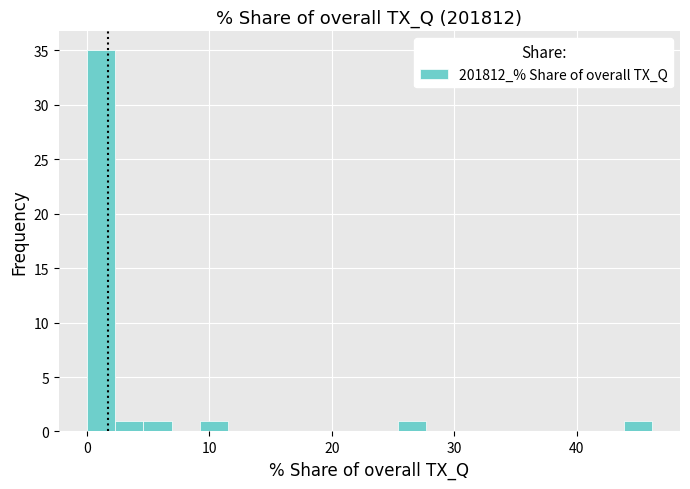

Around what value on the x-axis is the tallest bar? Give the approximate position of its centre, as read against the axis.

1